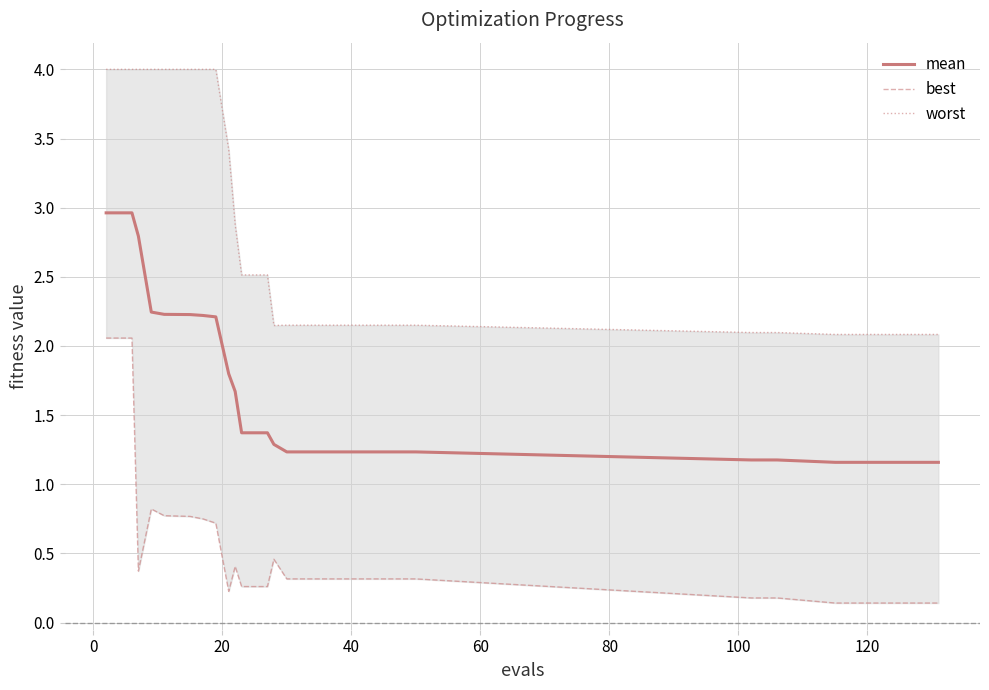

What is the minimum value for mean?

1.2